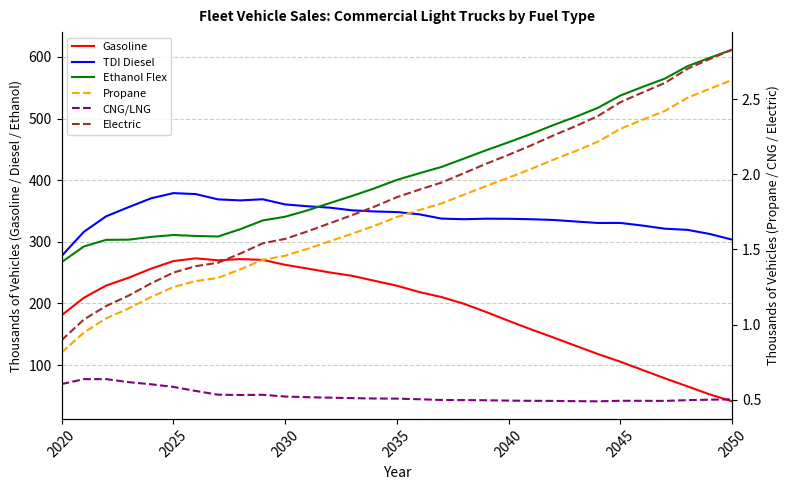

Which series has the largest range (max minus min)?

Ethanol Flex